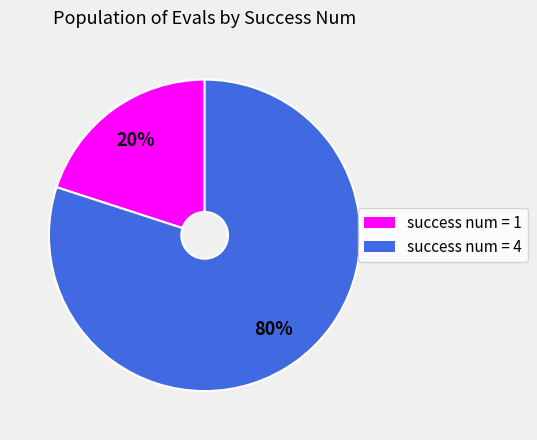

To the nearest percent, what is the average slice percentage?

50%